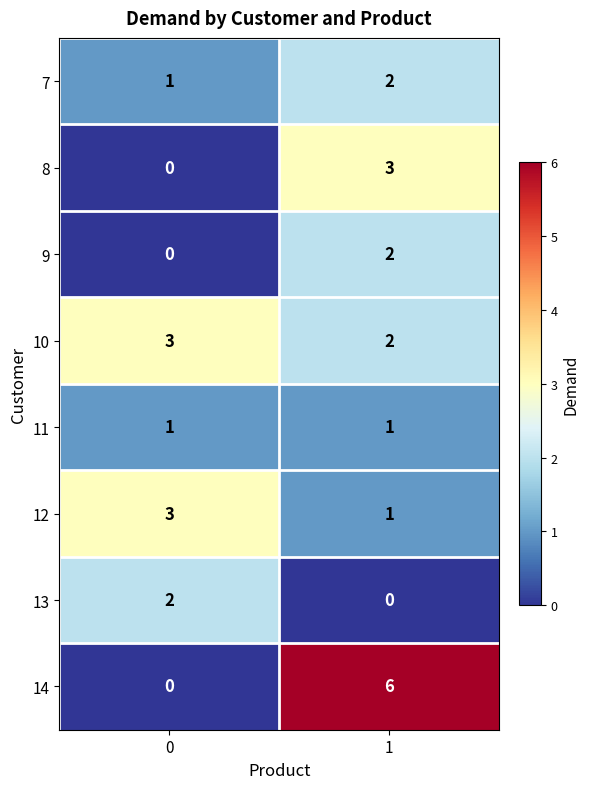

Reading right to left, transcribe all the data shown in this chart.

7: 2	1
8: 3	0
9: 2	0
10: 2	3
11: 1	1
12: 1	3
13: 0	2
14: 6	0